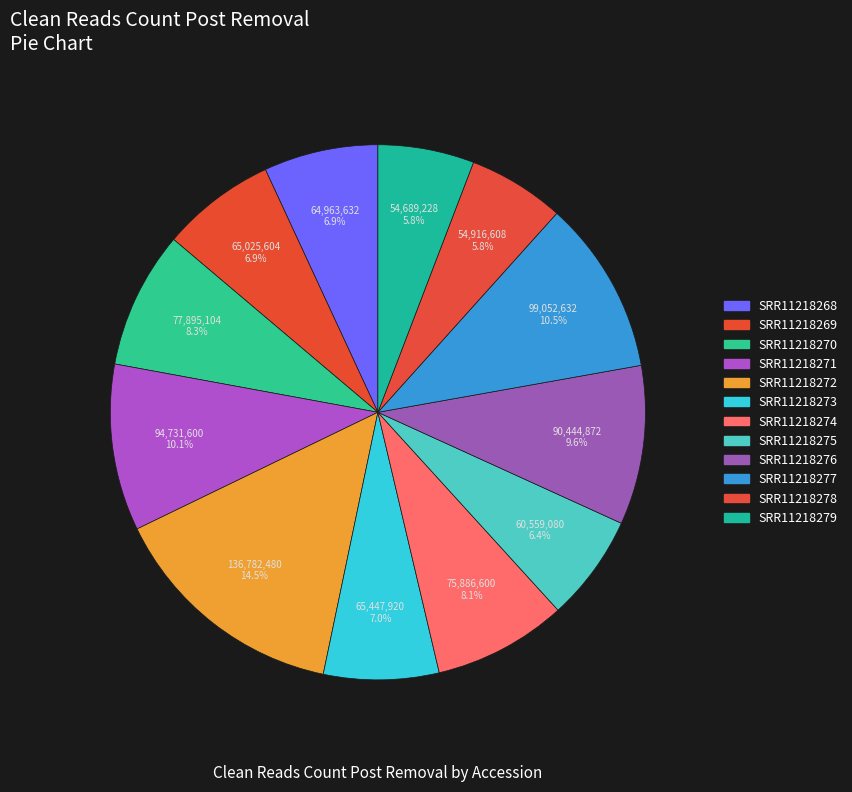

What percentage is the SRR11218271 slice, to the nearest percent?

10%